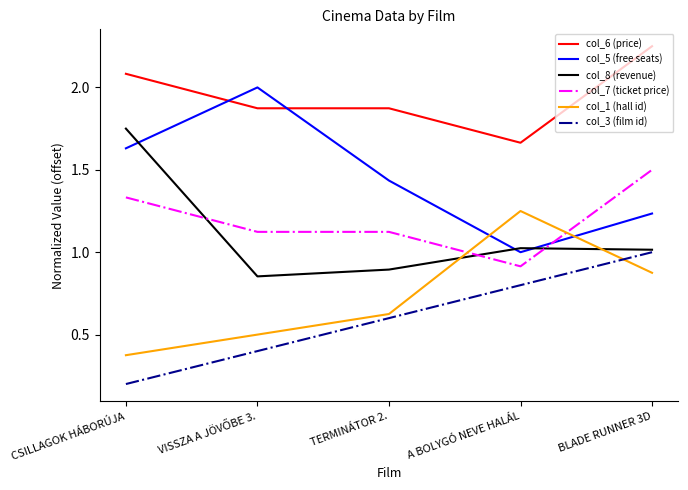

At which category does the chart reach its peak across all series?

BLADE RUNNER 3D